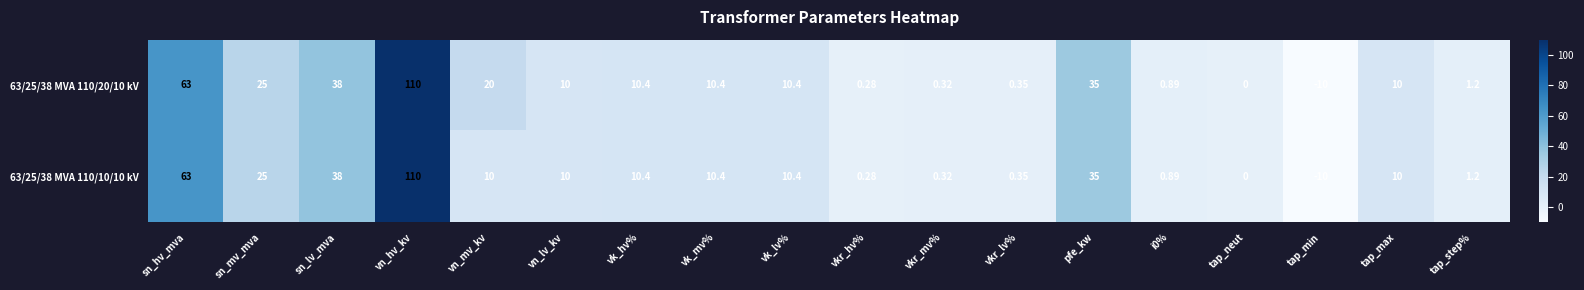

At which category does the chart reach its peak across all series?

vn_hv_kv